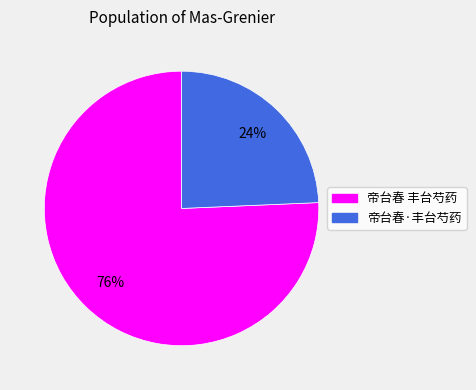

Is there any slice that represents more than half of the pie?

Yes